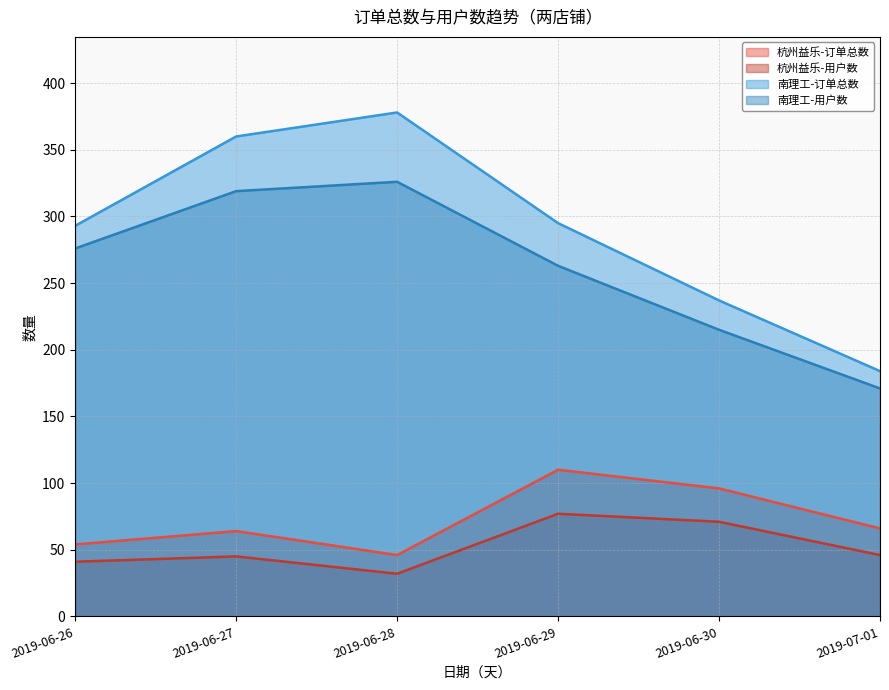

How many lines are shown in the chart?

4